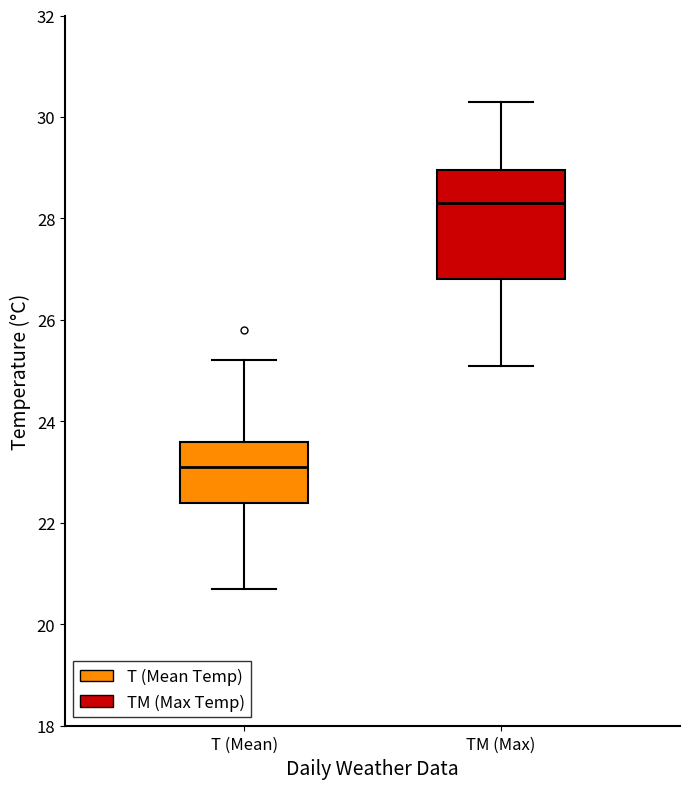

Reading left to right, read every box against the y-axis: the position of its median line, the range the box covers, and the ends of its whiskers. The values are not printed on the chart, so give them approximately, as read against the axis.

T (Mean): median 23.2, box 22.4 to 23.6, whiskers 20.8 to 25.2
TM (Max): median 28.4, box 26.8 to 29.0, whiskers 25.2 to 30.4